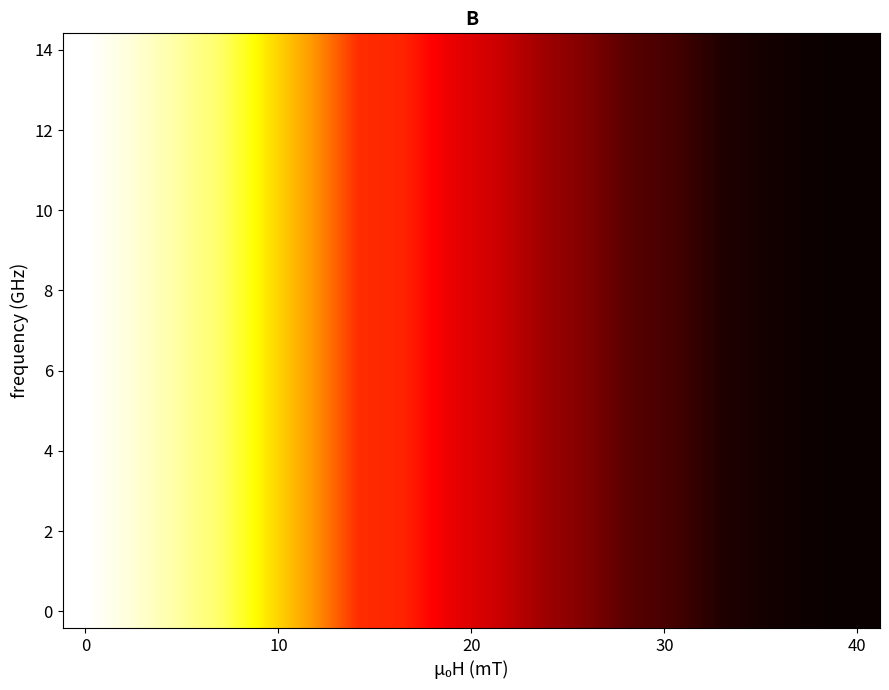

At how many categories does at least one series exceed 0?

18